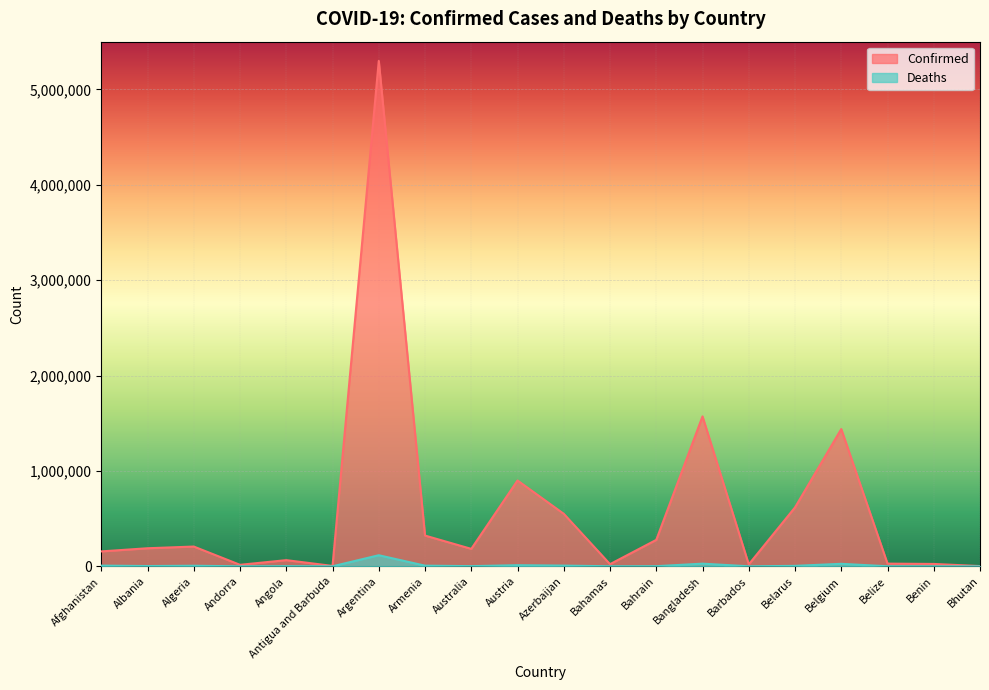

What is the value of the Deaths point at the 3rd from the left?

5950